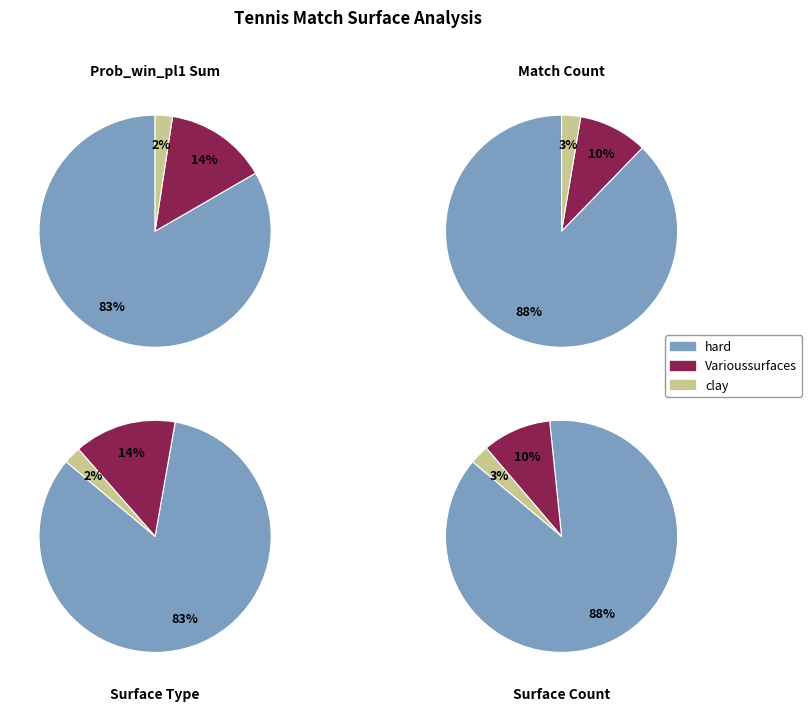

What percentage is the clay slice, to the nearest percent?

3%